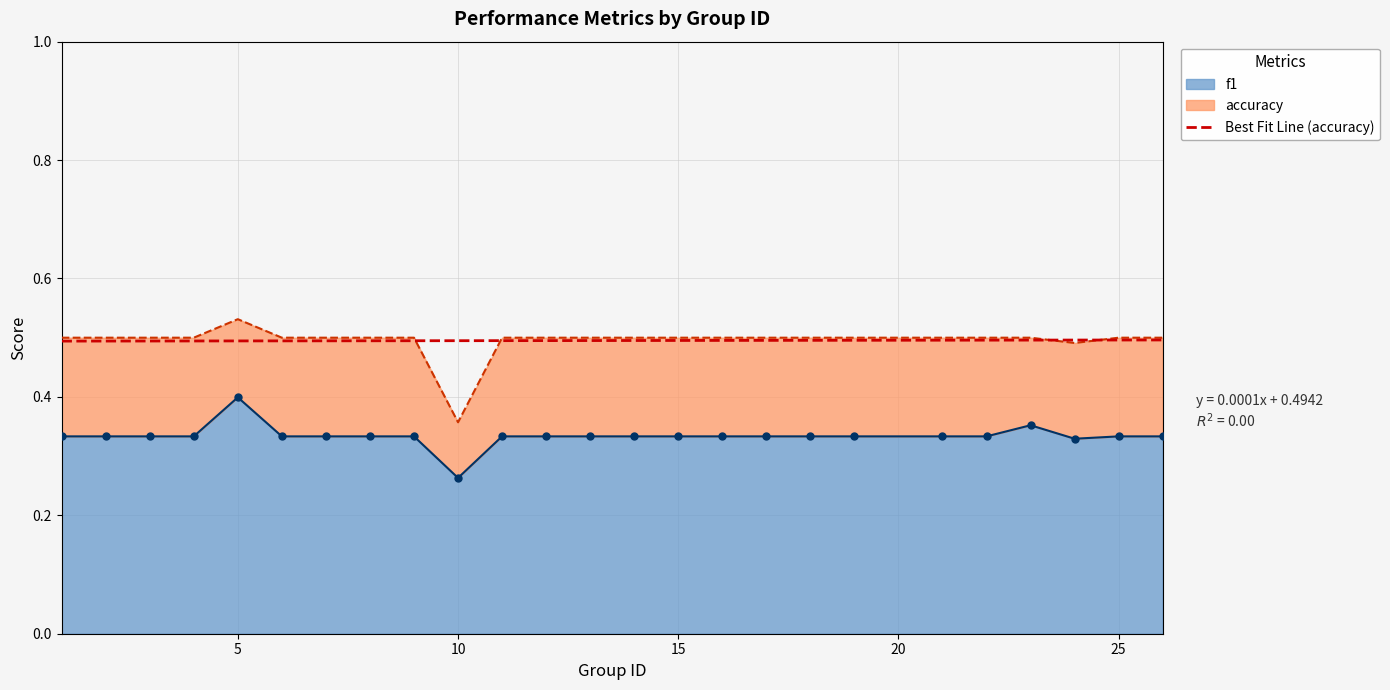

Is it true that the value at 30 is 0.1?

False